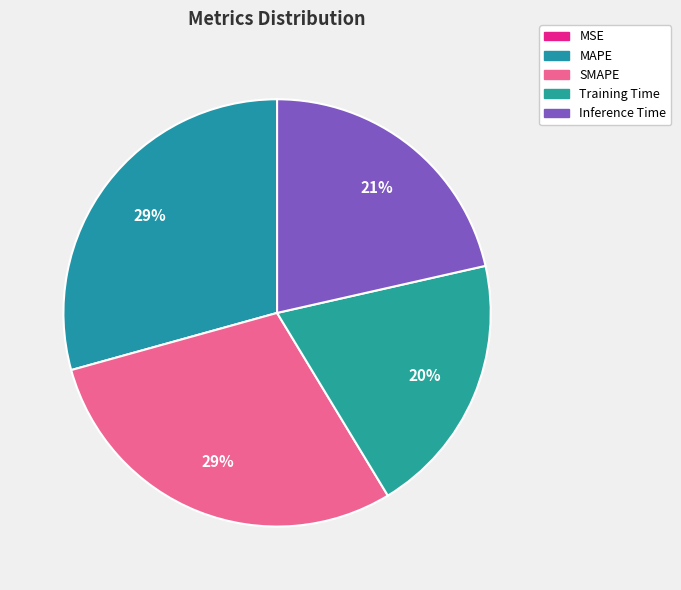

To the nearest percent, what is the difference between the largest and smallest slice percentages?

29%